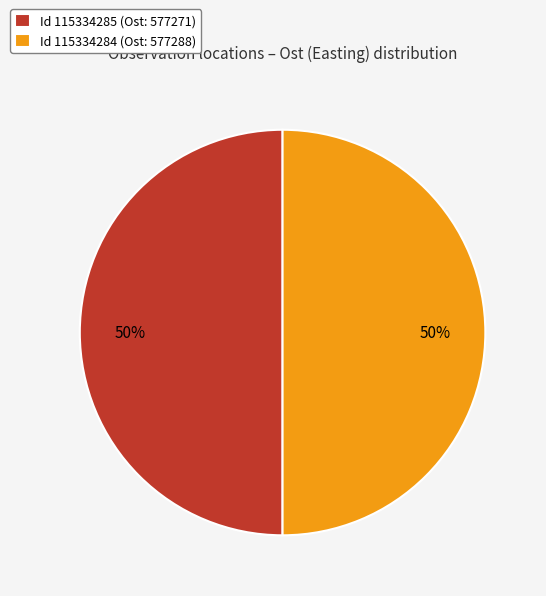

Is it true that Id 115334285 (Ost: 577271) is 40% of the pie?

False